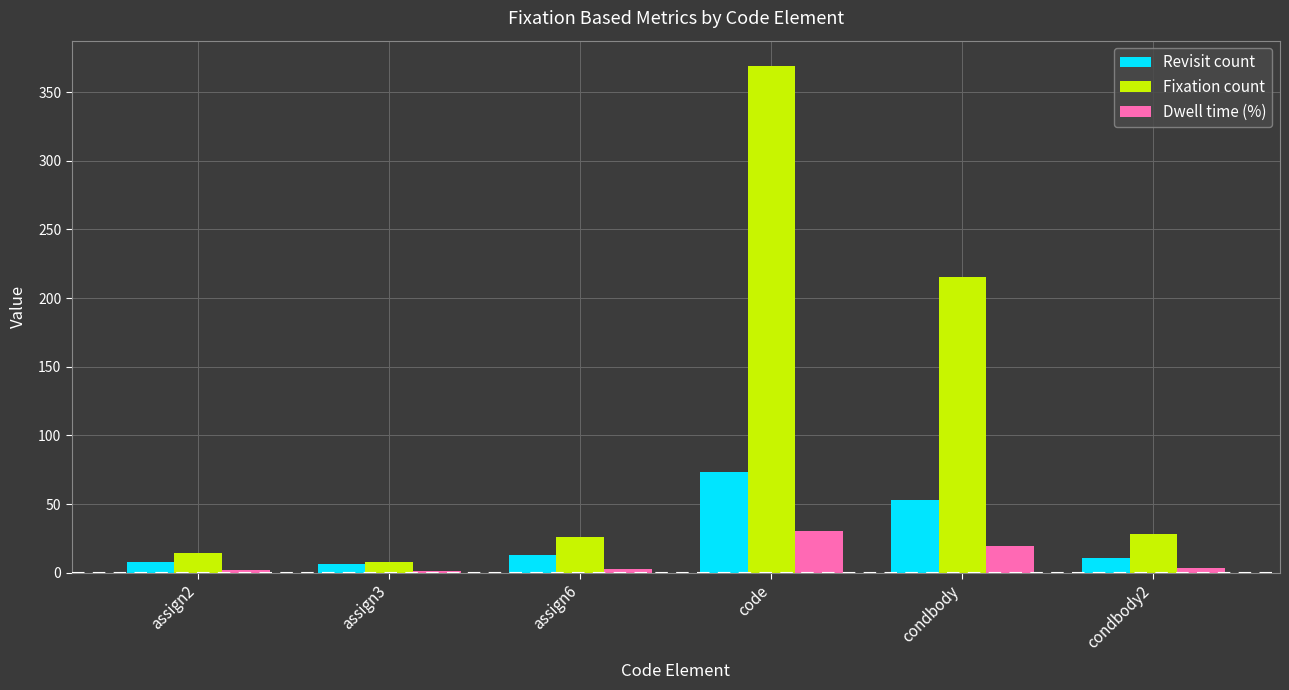

At which label is Fixation count closest to 188?

condbody